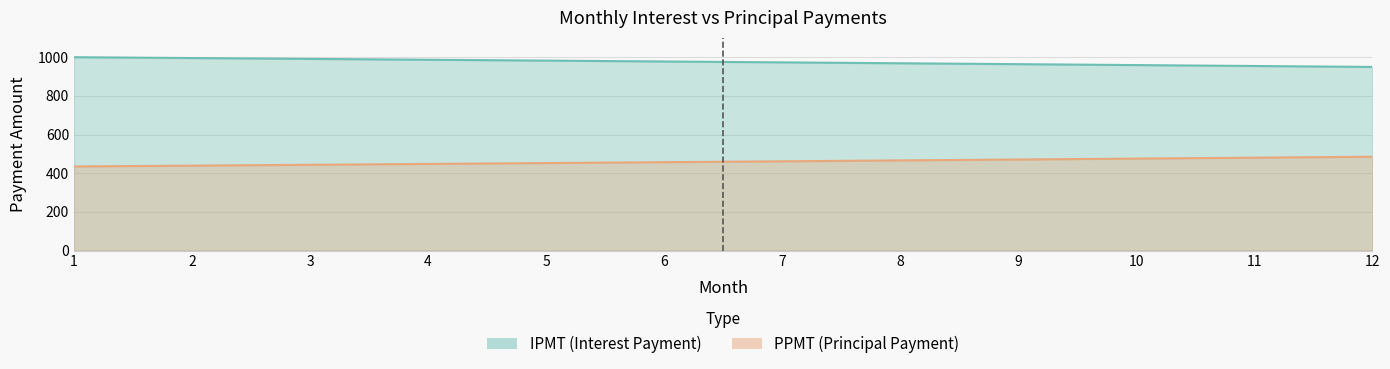

What is the sum of all IPMT values?

5513.2